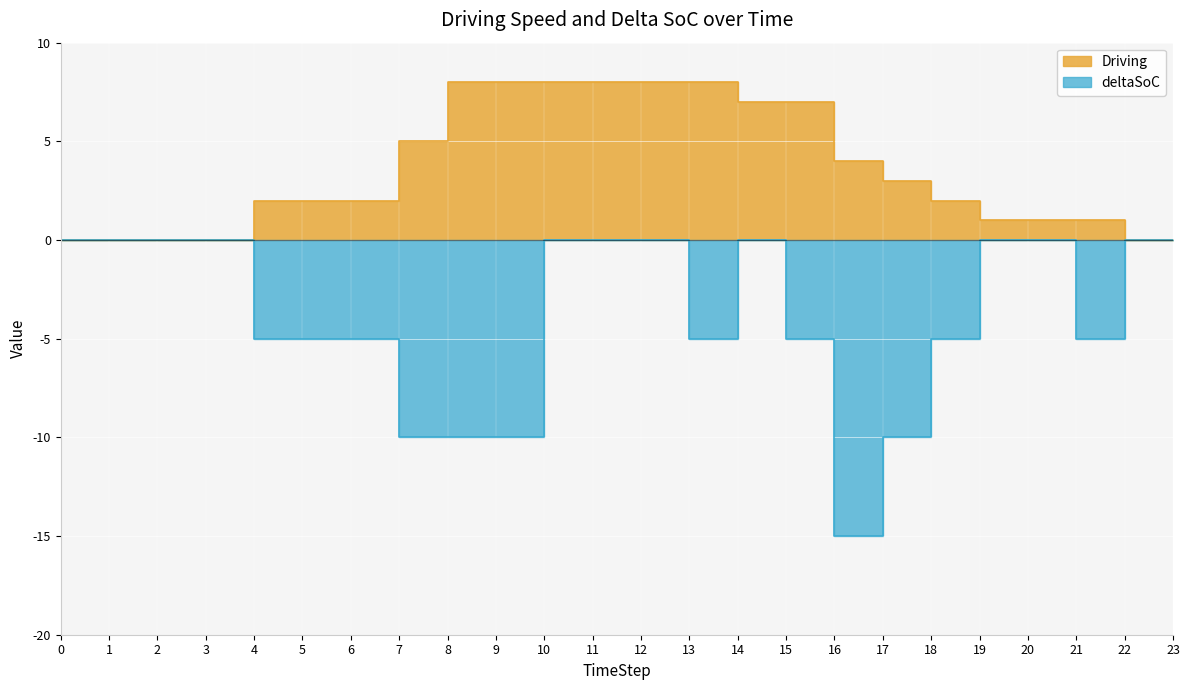

True or false: deltaSoC and Driving intersect in this chart.

False